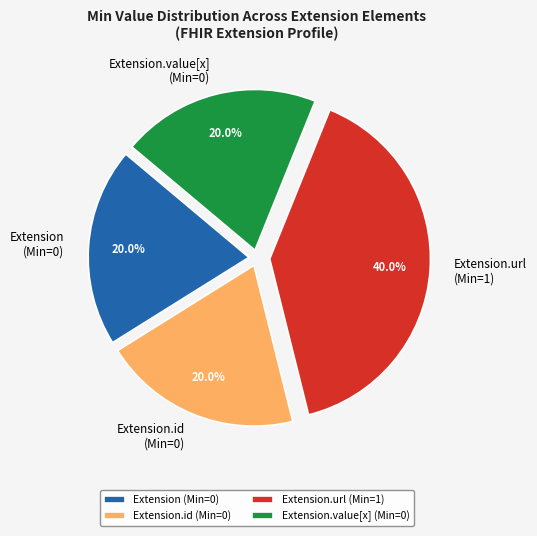

Is there a majority slice in this chart?

No